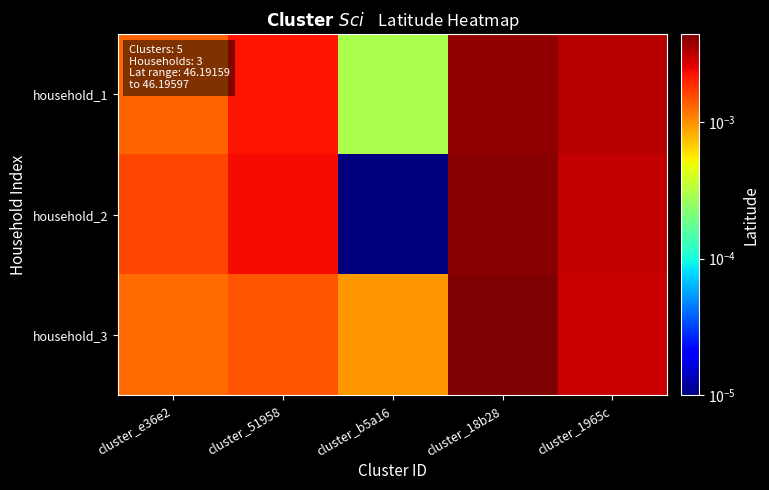

Which series has the largest range (max minus min)?

household_2